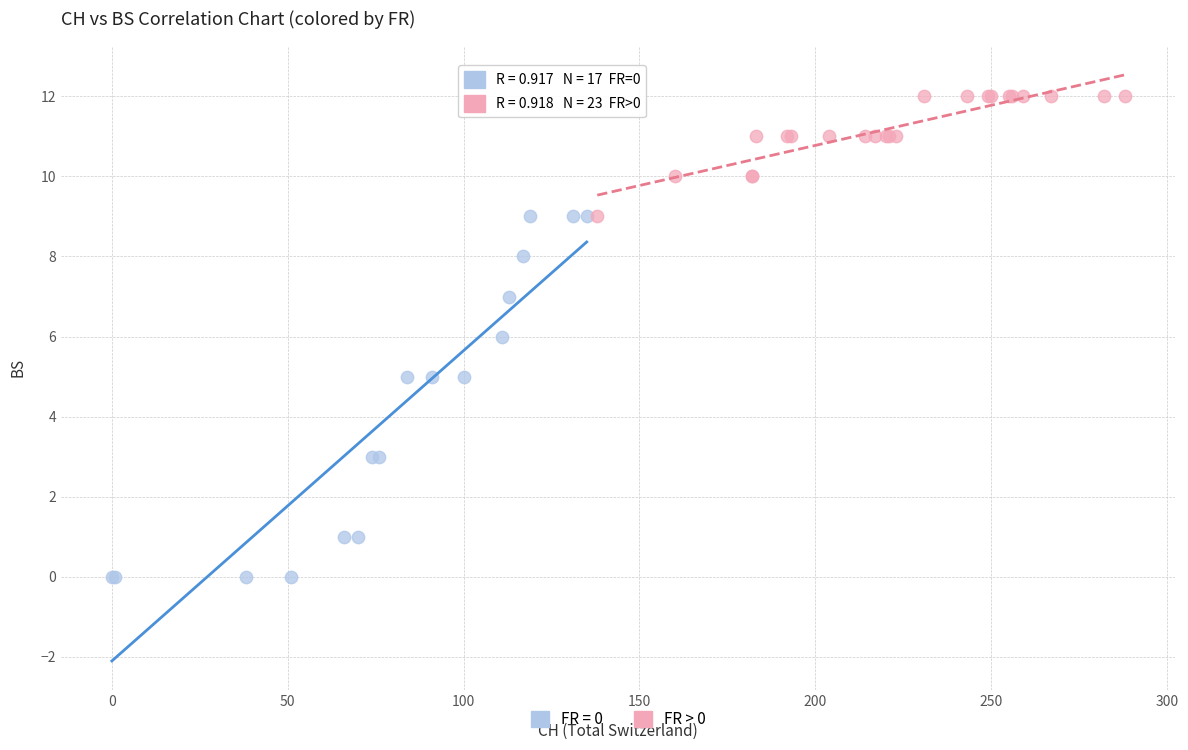

Which series has the largest Y range (max minus min)?

FR = 0